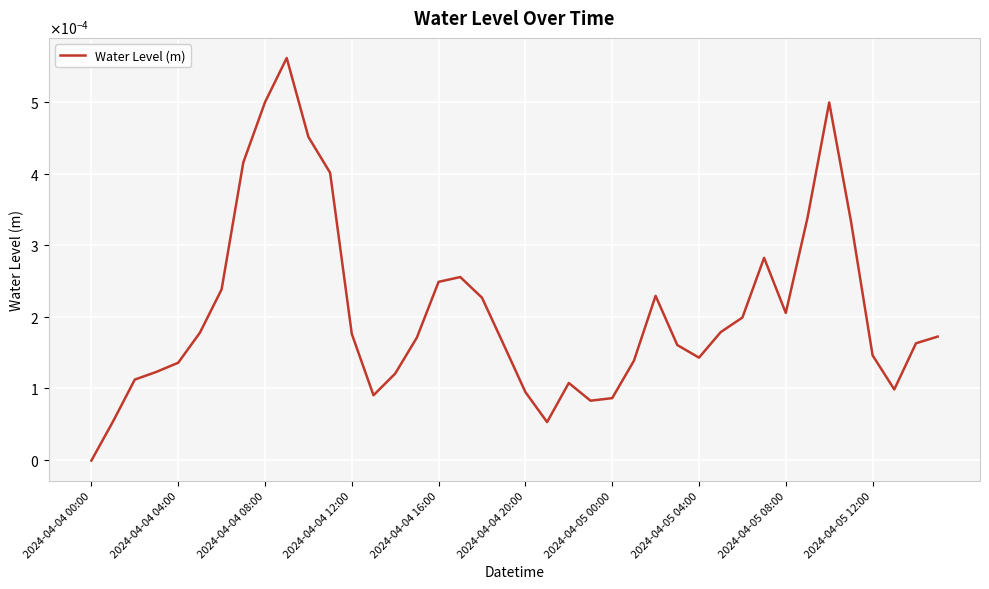

Does the chart have visible grid lines?

Yes